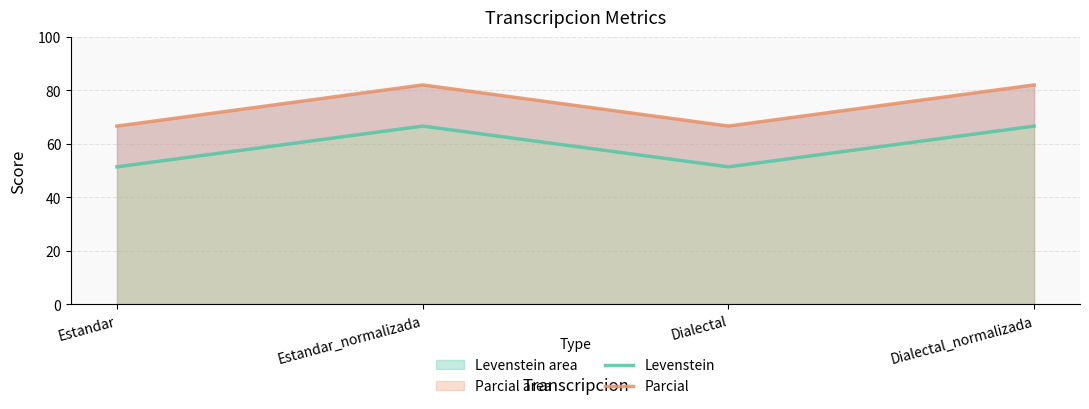

At how many categories does at least one series exceed 80?

2